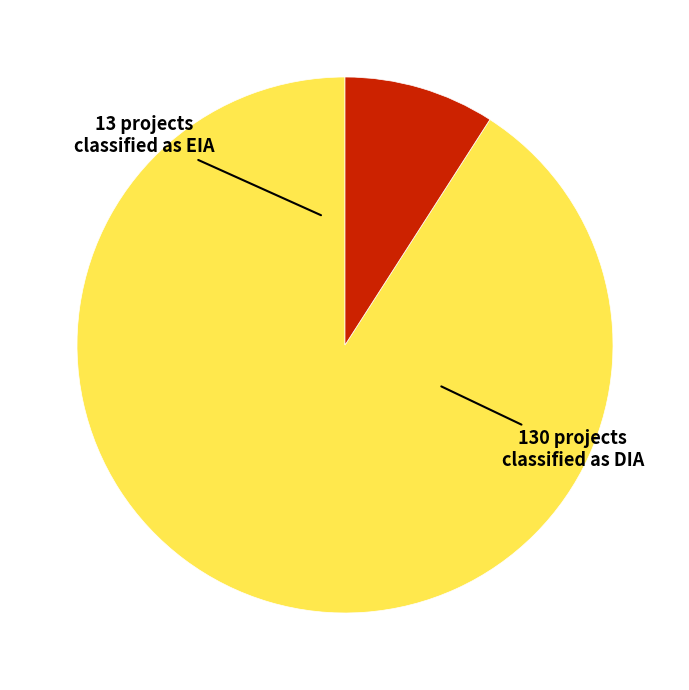

Is there any slice that represents more than half of the pie?

Yes